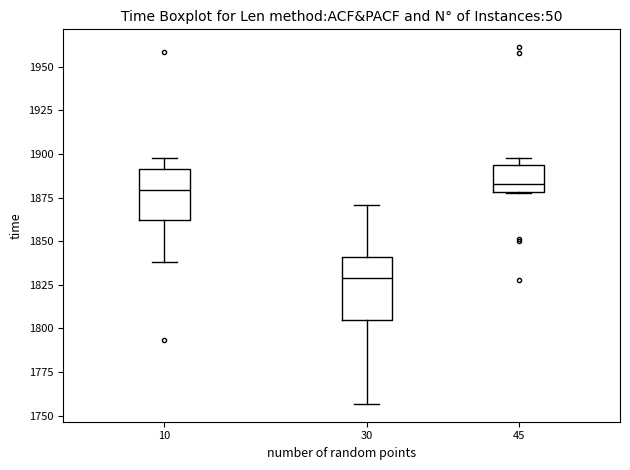

Comparing the boxes themselves (not the whiskers), which one is the tallest?

30